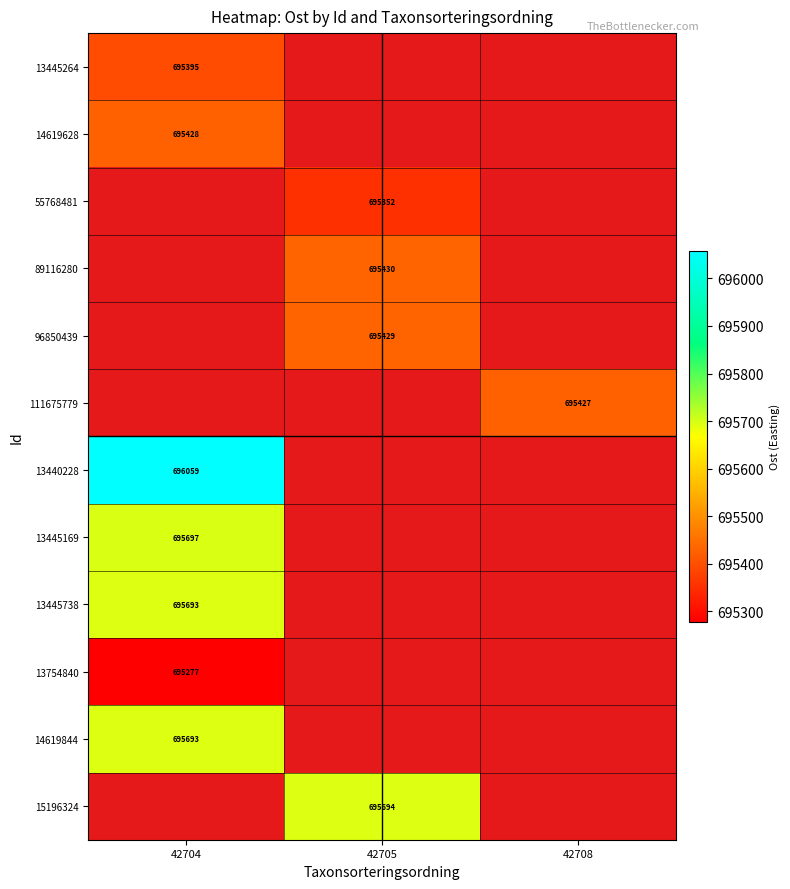

Count the number of categories in the chart.

3